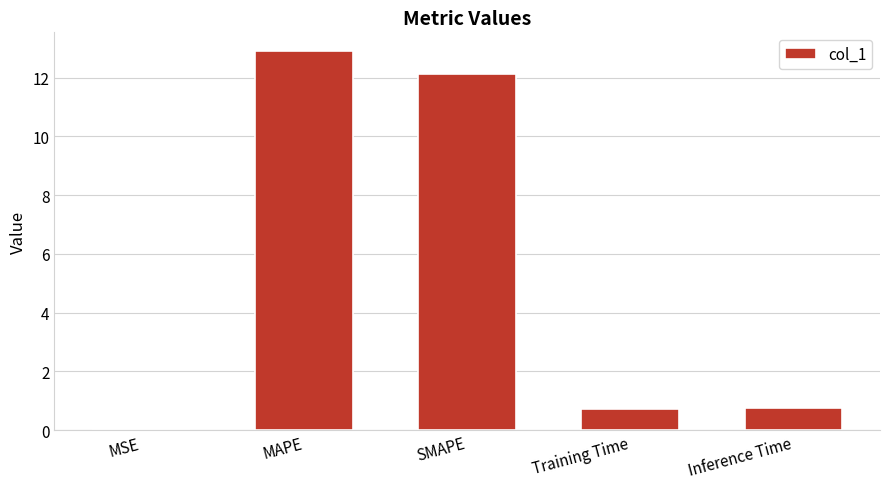

Which category has the highest value across all series?

MAPE